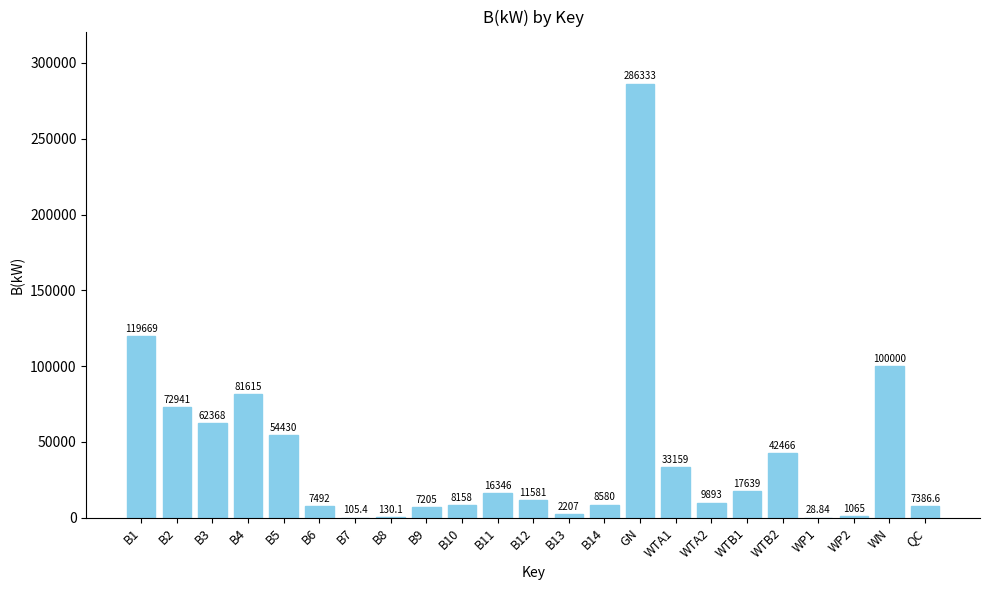

At which category does the chart reach its peak across all series?

GN